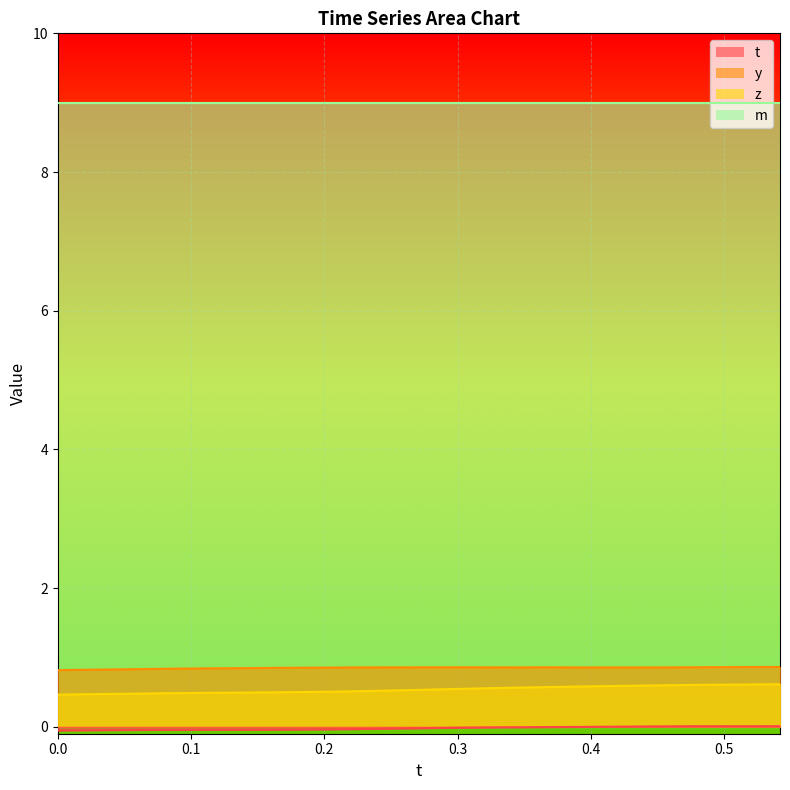

True or false: z and t intersect in this chart.

False